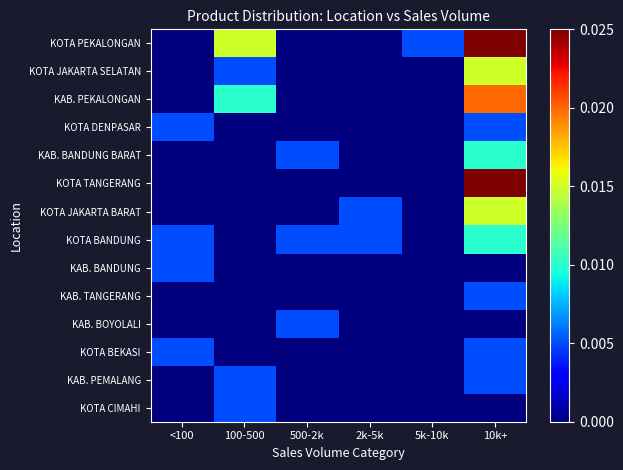

List the series in order of their peak value, lowest first.

KOTA DENPASAR, KAB. BANDUNG, KAB. TANGERANG, KAB. BOYOLALI, KOTA BEKASI, KAB. PEMALANG, KOTA CIMAHI, KAB. BANDUNG BARAT, KOTA BANDUNG, KOTA JAKARTA SELATAN, KOTA JAKARTA BARAT, KAB. PEKALONGAN, KOTA PEKALONGAN, KOTA TANGERANG